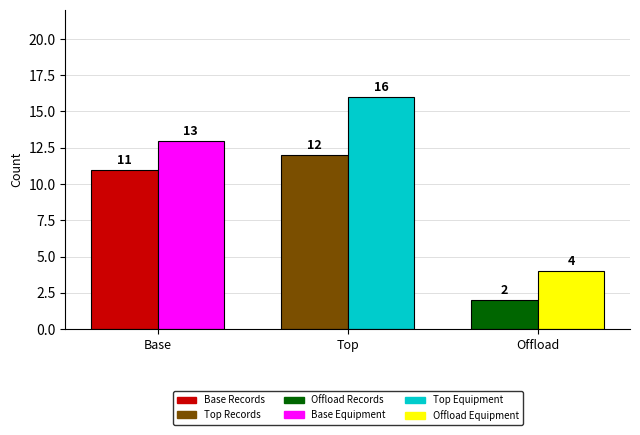

At which category is the sum across all series the highest?

Top